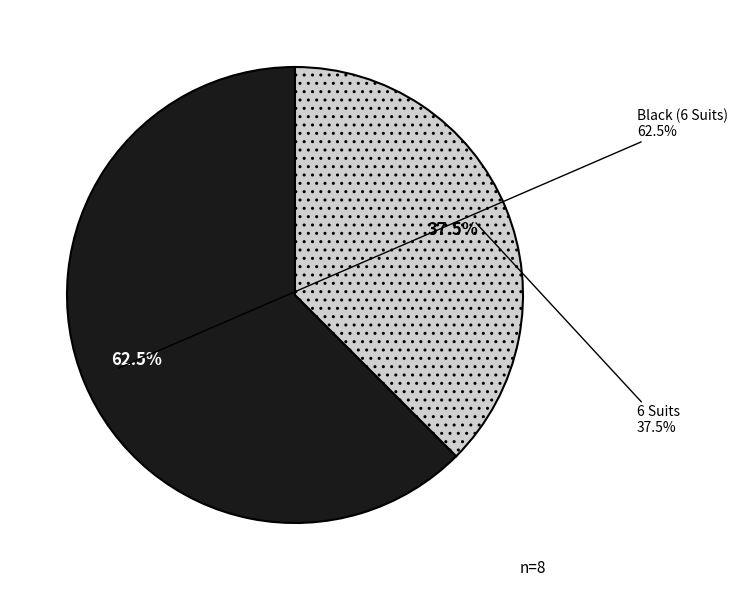

Is 6 Suits the majority of the pie?

No